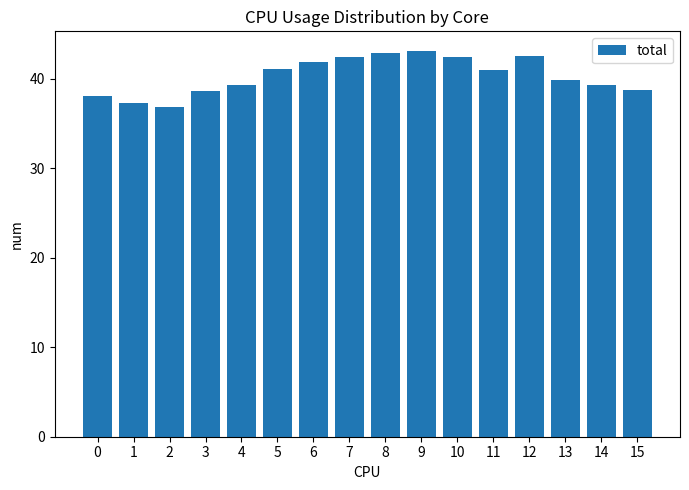

Approximately how many times larger is the value at 2 compared to 10?

0.9